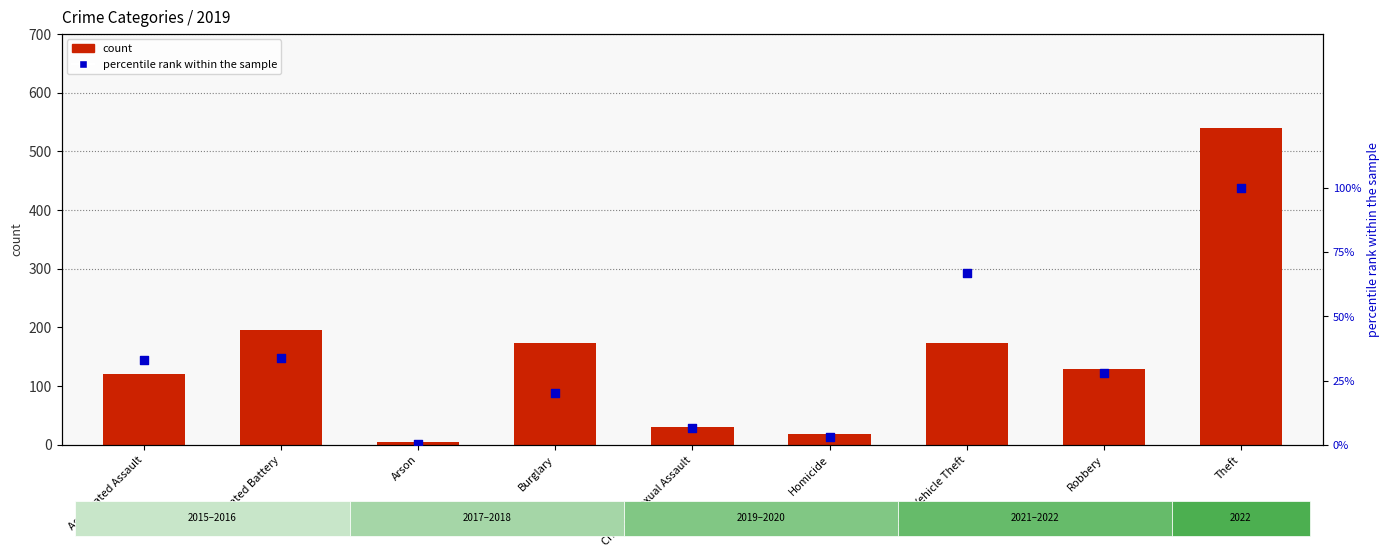

What is the change in value from Motor Vehicle Theft to Robbery?

-38.8